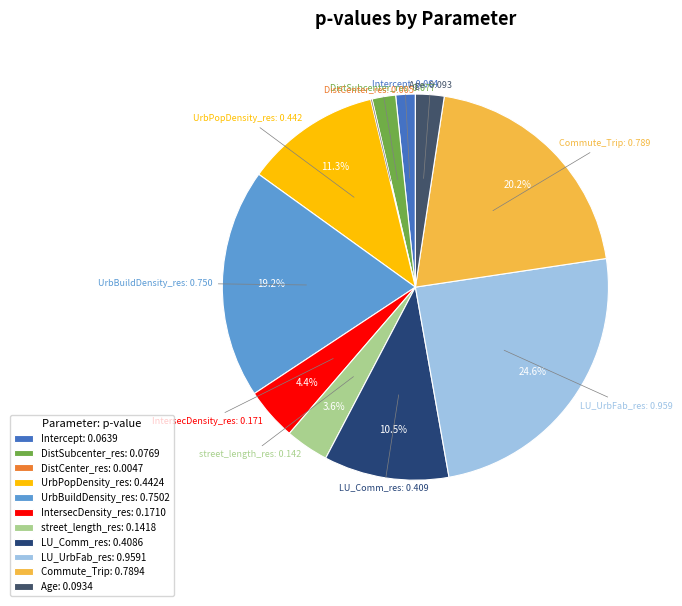

Do UrbPopDensity_res and LU_UrbFab_res together represent more than half of the pie?

No